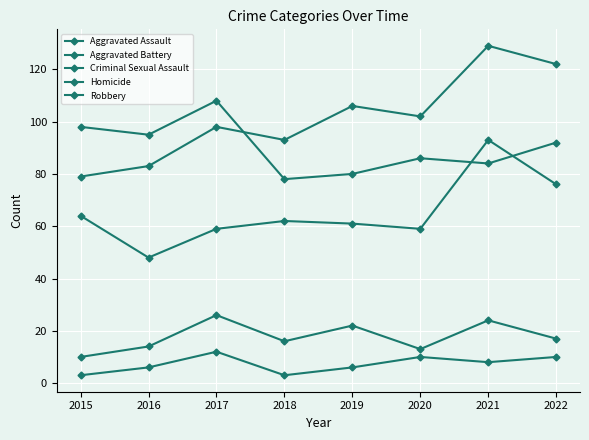

At which category does Robbery reach its first local peak?

2017